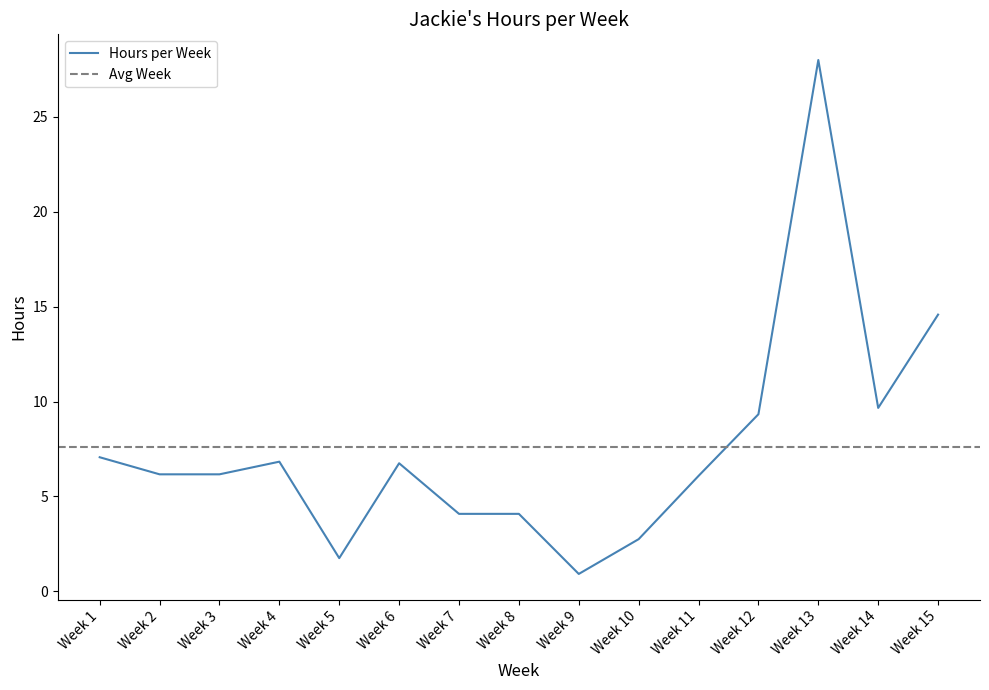

What is the difference between the second highest and second lowest values?

12.8